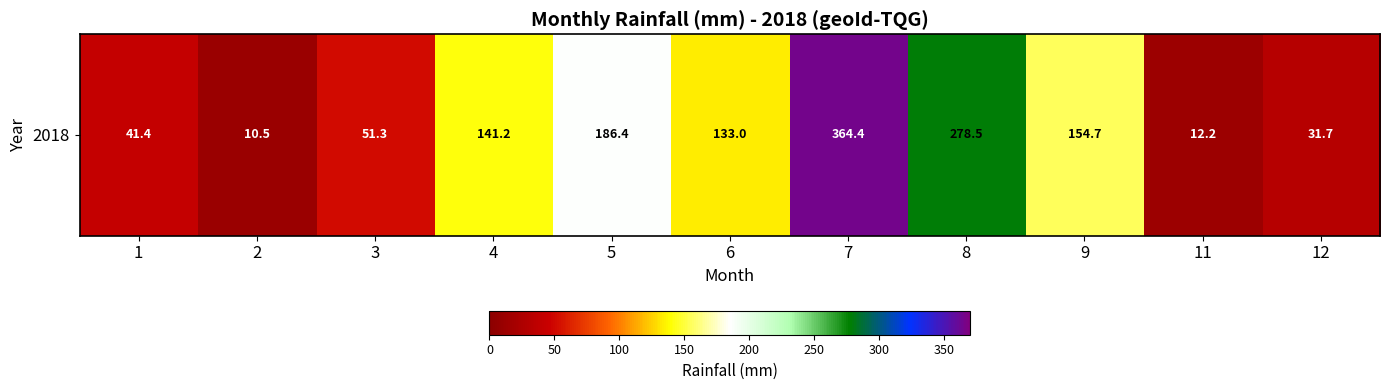

Reading left to right, list all the values displayed in this chart.

41.4	10.5	51.3	141.2	186.4	133.0	364.4	278.5	154.7	12.2	31.7